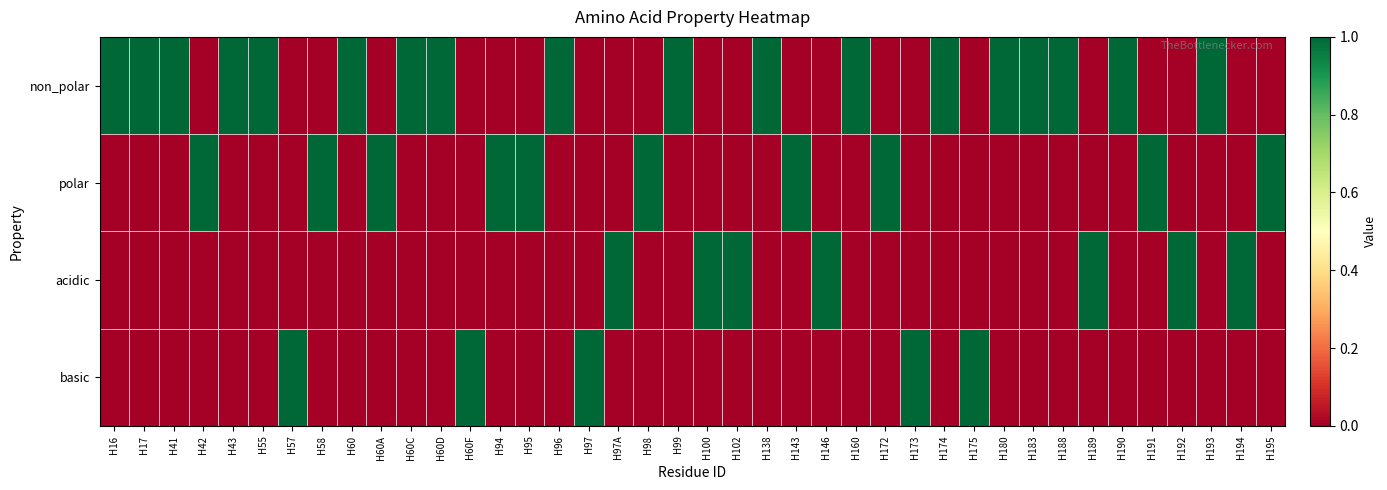

Reading left to right, extract all data points from this chart.

non_polar: H16=1	H17=1	H41=1	H42=0	H43=1	H55=1	H57=0	H58=0	H60=1	H60A=0	H60C=1	H60D=1	H60F=0	H94=0	H95=0	H96=1	H97=0	H97A=0	H98=0	H99=1	H100=0	H102=0	H138=1	H143=0	H146=0	H160=1	H172=0	H173=0	H174=1	H175=0	H180=1	H183=1	H188=1	H189=0	H190=1	H191=0	H192=0	H193=1	H194=0	H195=0
polar: H16=0	H17=0	H41=0	H42=1	H43=0	H55=0	H57=0	H58=1	H60=0	H60A=1	H60C=0	H60D=0	H60F=0	H94=1	H95=1	H96=0	H97=0	H97A=0	H98=1	H99=0	H100=0	H102=0	H138=0	H143=1	H146=0	H160=0	H172=1	H173=0	H174=0	H175=0	H180=0	H183=0	H188=0	H189=0	H190=0	H191=1	H192=0	H193=0	H194=0	H195=1
acidic: H16=0	H17=0	H41=0	H42=0	H43=0	H55=0	H57=0	H58=0	H60=0	H60A=0	H60C=0	H60D=0	H60F=0	H94=0	H95=0	H96=0	H97=0	H97A=1	H98=0	H99=0	H100=1	H102=1	H138=0	H143=0	H146=1	H160=0	H172=0	H173=0	H174=0	H175=0	H180=0	H183=0	H188=0	H189=1	H190=0	H191=0	H192=1	H193=0	H194=1	H195=0
basic: H16=0	H17=0	H41=0	H42=0	H43=0	H55=0	H57=1	H58=0	H60=0	H60A=0	H60C=0	H60D=0	H60F=1	H94=0	H95=0	H96=0	H97=1	H97A=0	H98=0	H99=0	H100=0	H102=0	H138=0	H143=0	H146=0	H160=0	H172=0	H173=1	H174=0	H175=1	H180=0	H183=0	H188=0	H189=0	H190=0	H191=0	H192=0	H193=0	H194=0	H195=0